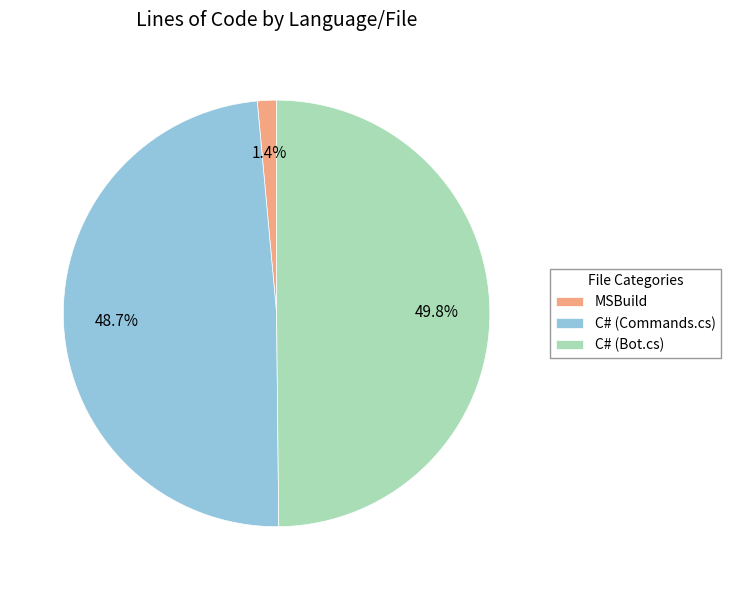

To the nearest percent, what percentage of the pie is C# (Commands.cs)?

49%